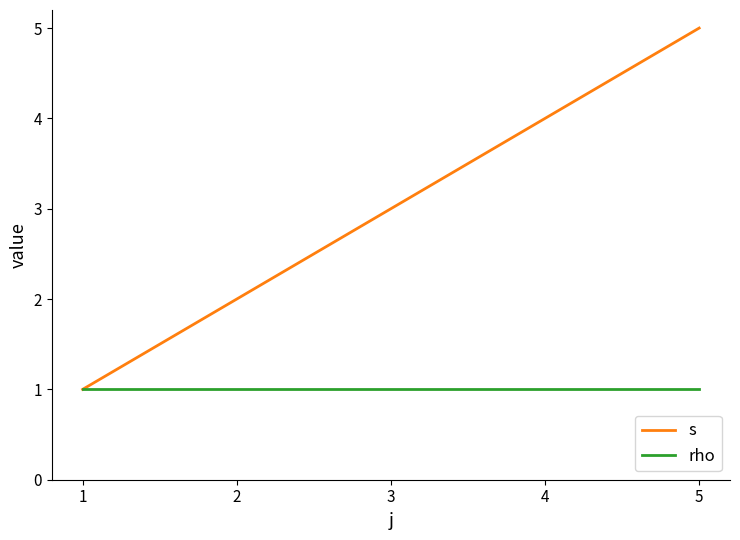

Between 2 and 4, which series saw the biggest shift?

s